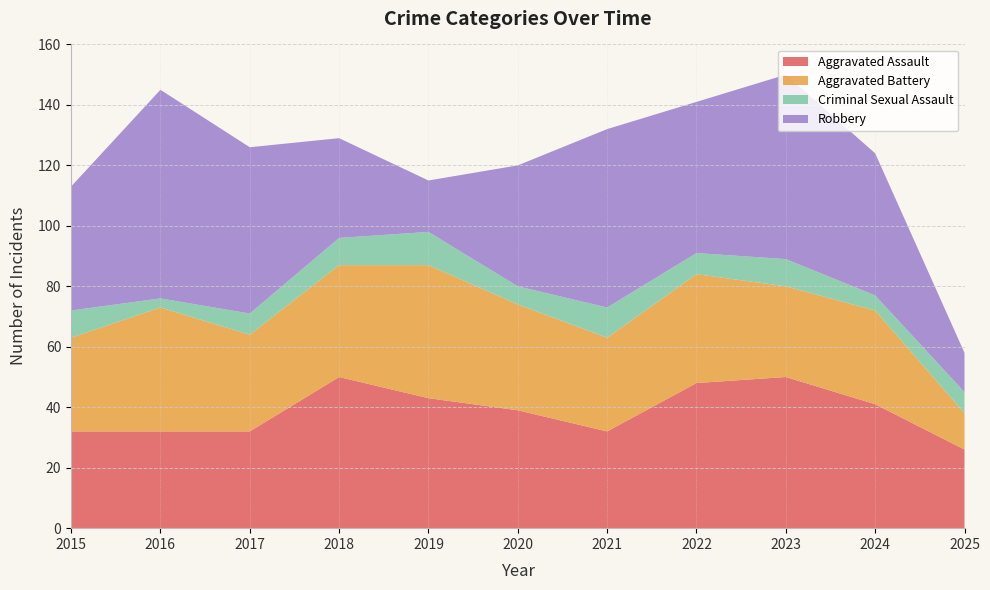

Reading right to left, transcribe all the data shown in this chart.

Aggravated Assault: 2025=26	2024=41	2023=50	2022=48	2021=32	2020=39	2019=43	2018=50	2017=32	2016=32	2015=32
Aggravated Battery: 2025=12	2024=31	2023=30	2022=36	2021=31	2020=35	2019=44	2018=37	2017=32	2016=41	2015=31
Criminal Sexual Assault: 2025=7	2024=5	2023=9	2022=7	2021=10	2020=6	2019=11	2018=9	2017=7	2016=3	2015=9
Robbery: 2025=13	2024=47	2023=61	2022=50	2021=59	2020=40	2019=17	2018=33	2017=55	2016=69	2015=41